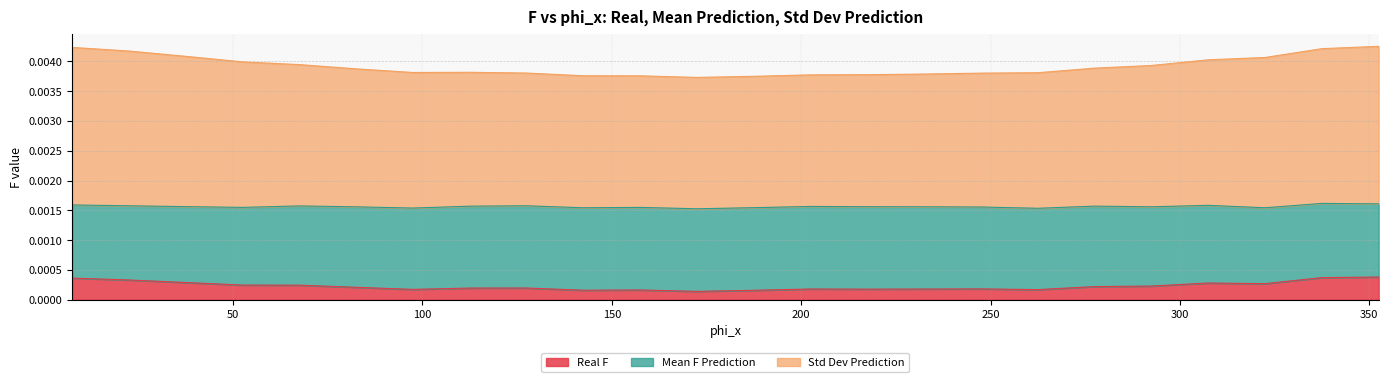

What is the label of the 4th point from the right?

307.5